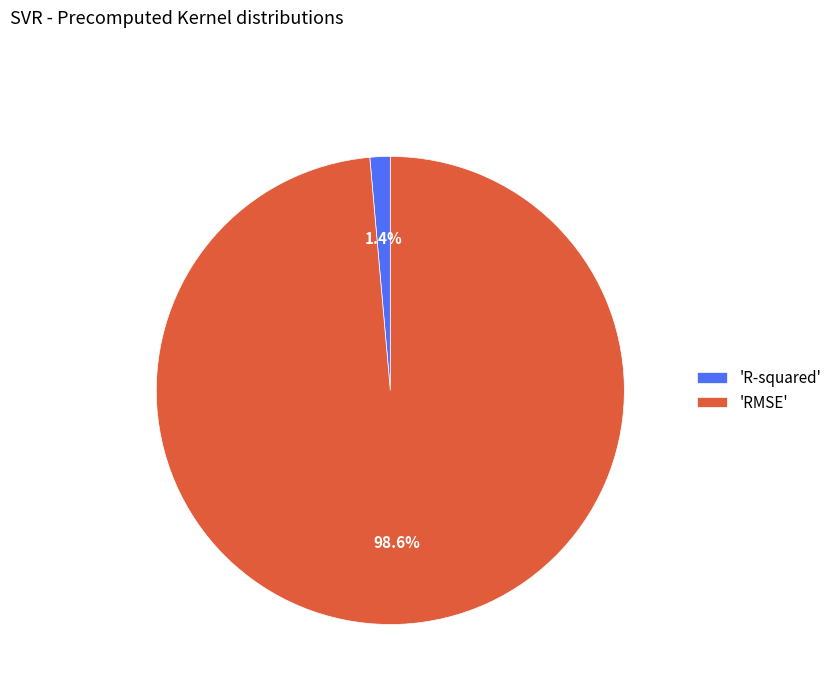

Does 'RMSE' represent more than half of the total?

Yes